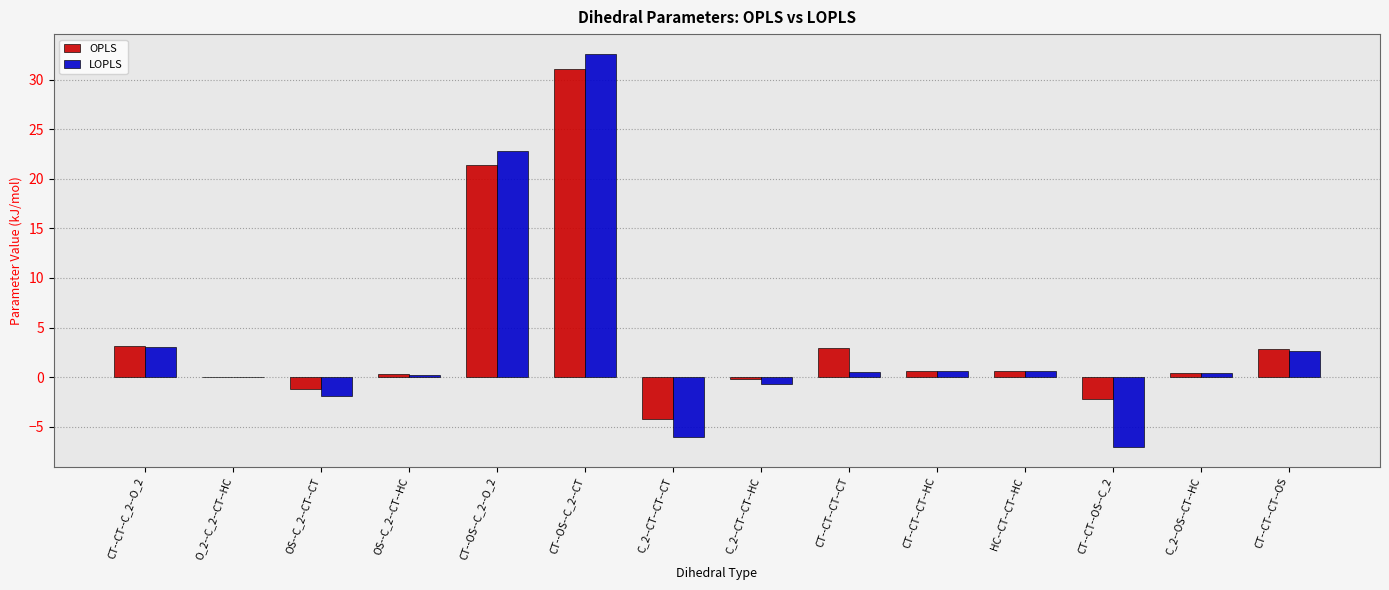

Where is OPLS nearest to the value 13?

CT--OS--C_2--O_2